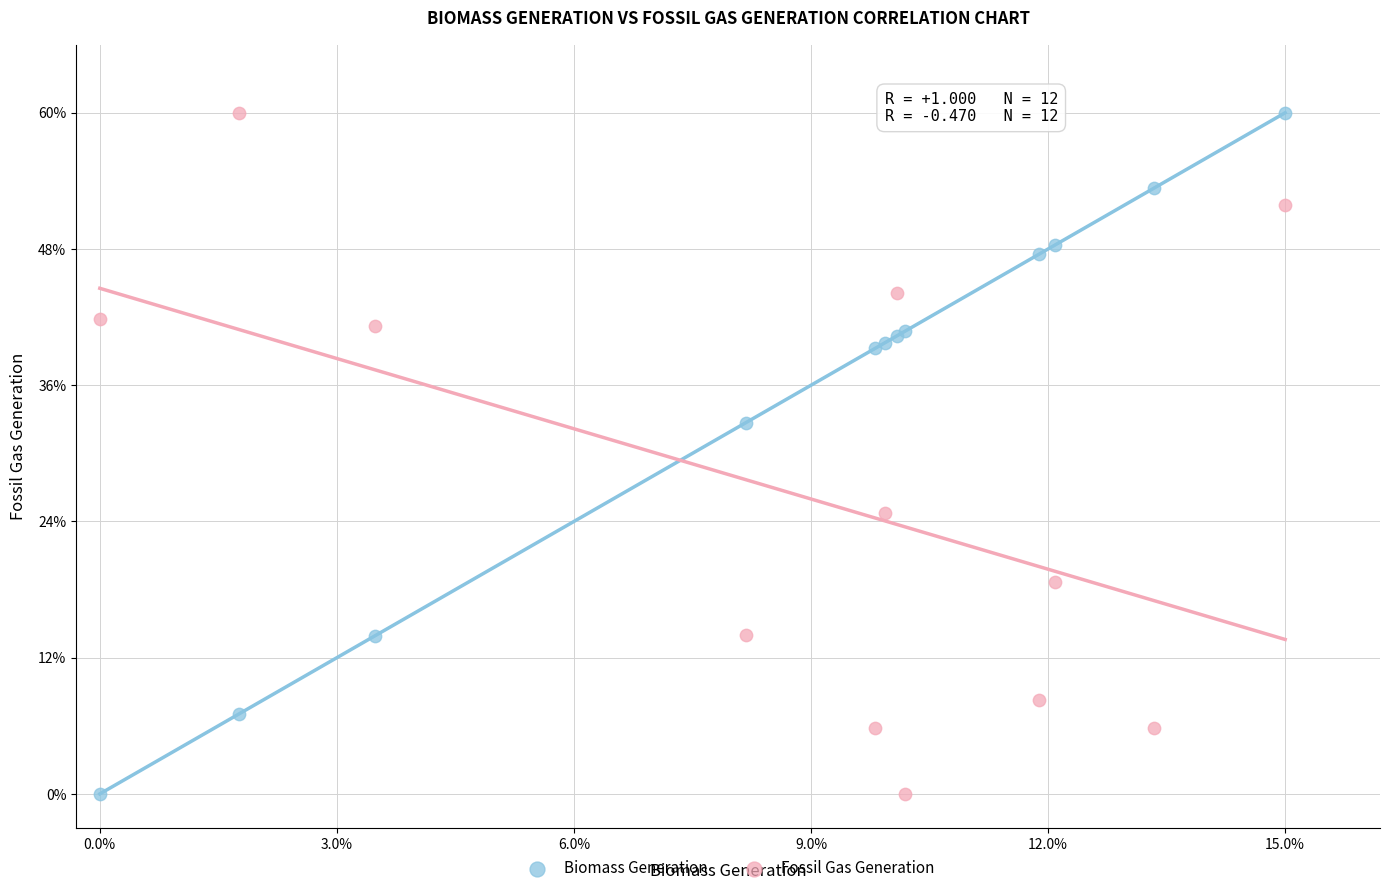

What are all the series names shown in the legend?

Biomass Generation, Fossil Gas Generation